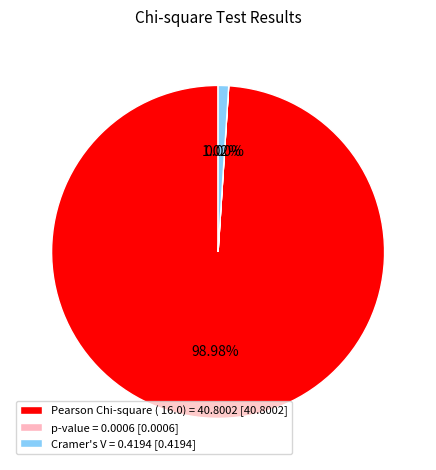

Does Cramer's V = 0.4194 [0.4194] account for over 50% of the chart?

No